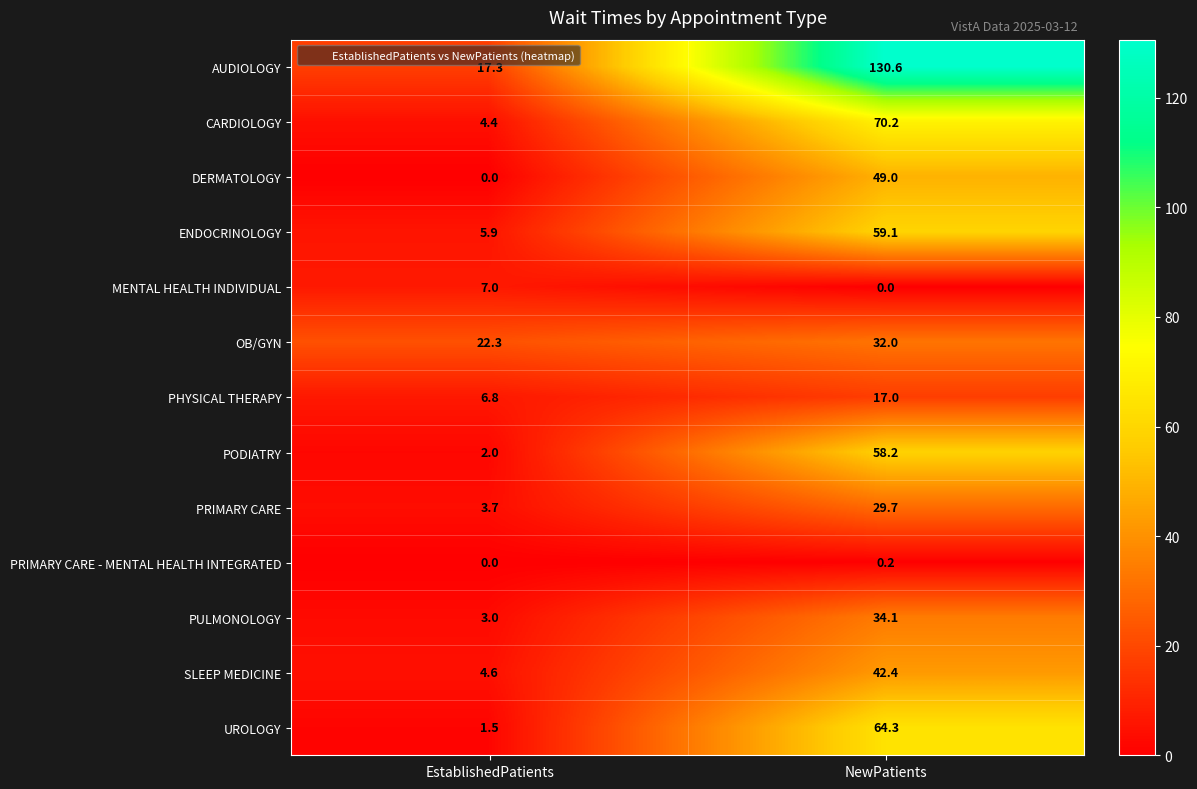

Which series has the largest range (max minus min)?

AUDIOLOGY